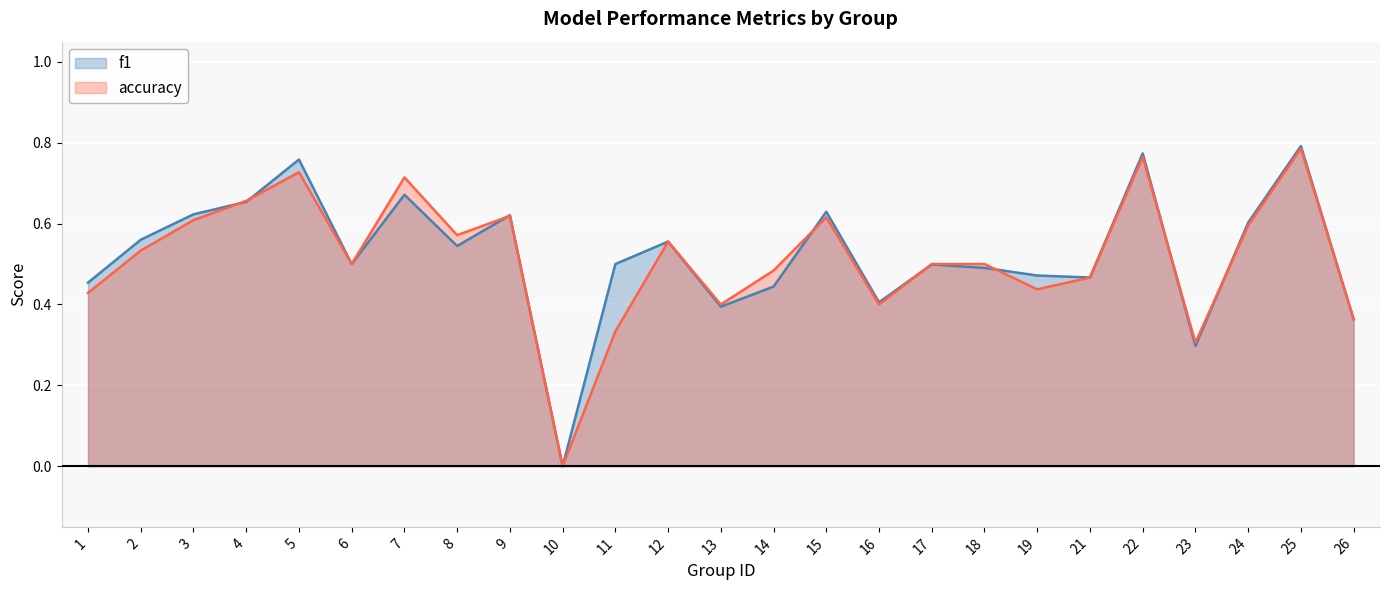

True or false: f1 has more than 0 interior local peaks.

True